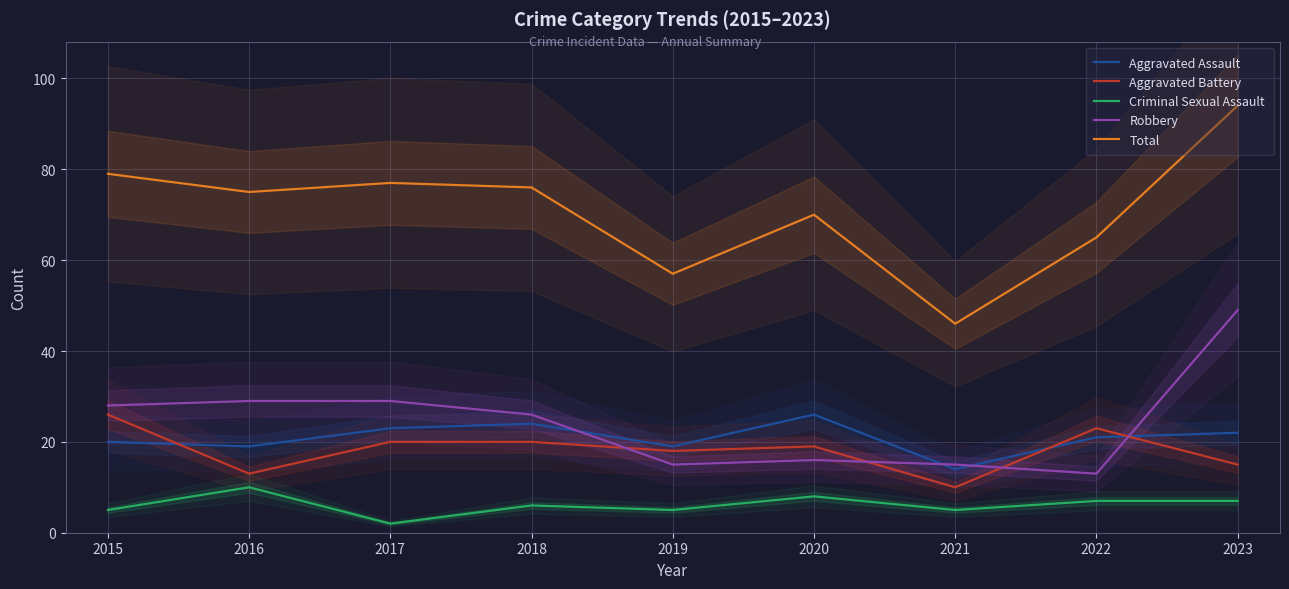

Rank the series at 2022 from highest to lowest value.

Total, Aggravated Battery, Aggravated Assault, Robbery, Criminal Sexual Assault